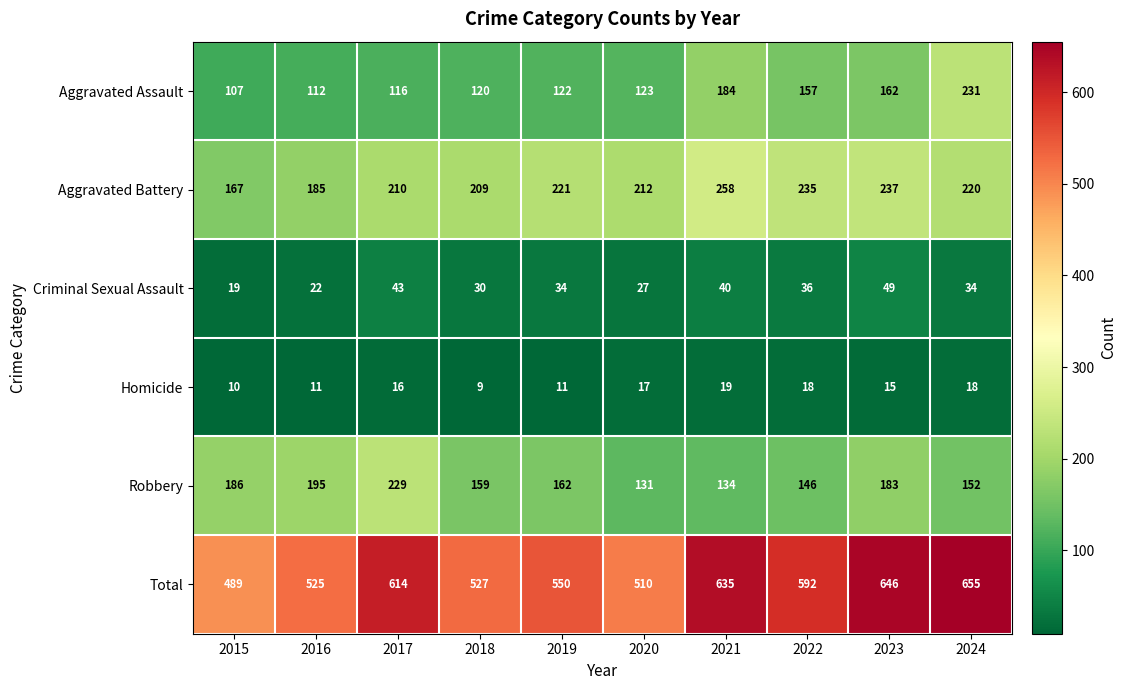

True or false: Aggravated Battery has a value of 289 at 2015.

False